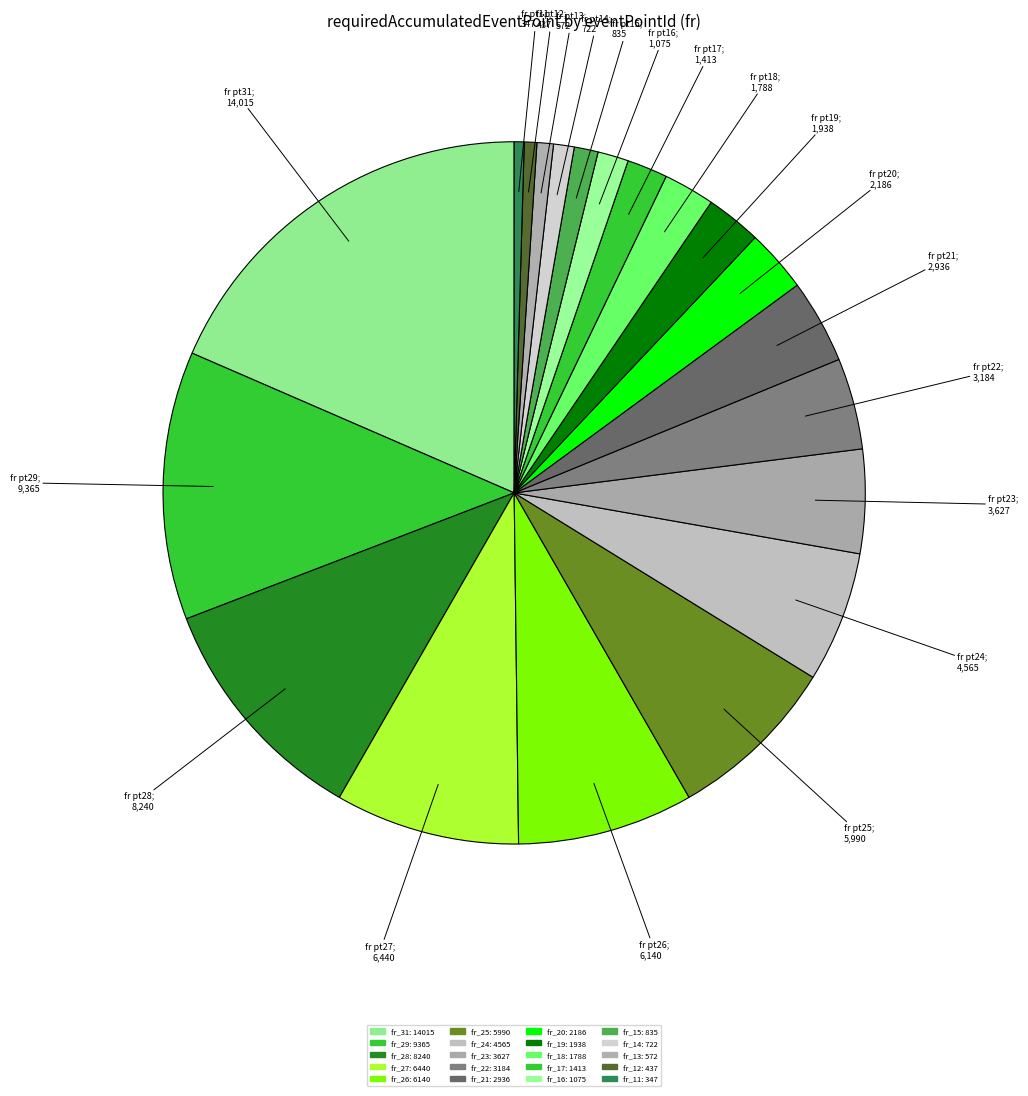

What is the total percentage of fr_13 and fr_25?

8.7%